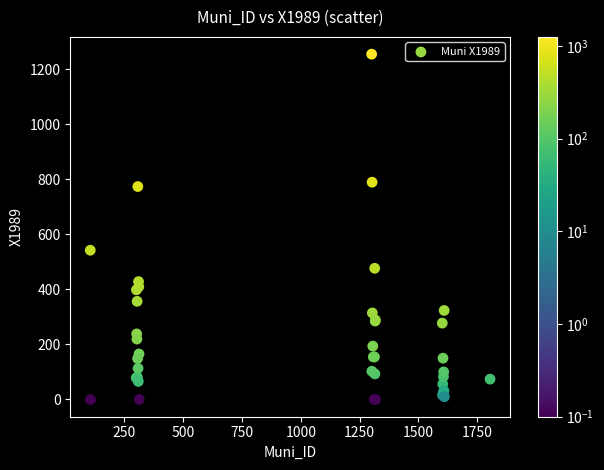

What Y value in the scatter plot is closest to 627?

542.2